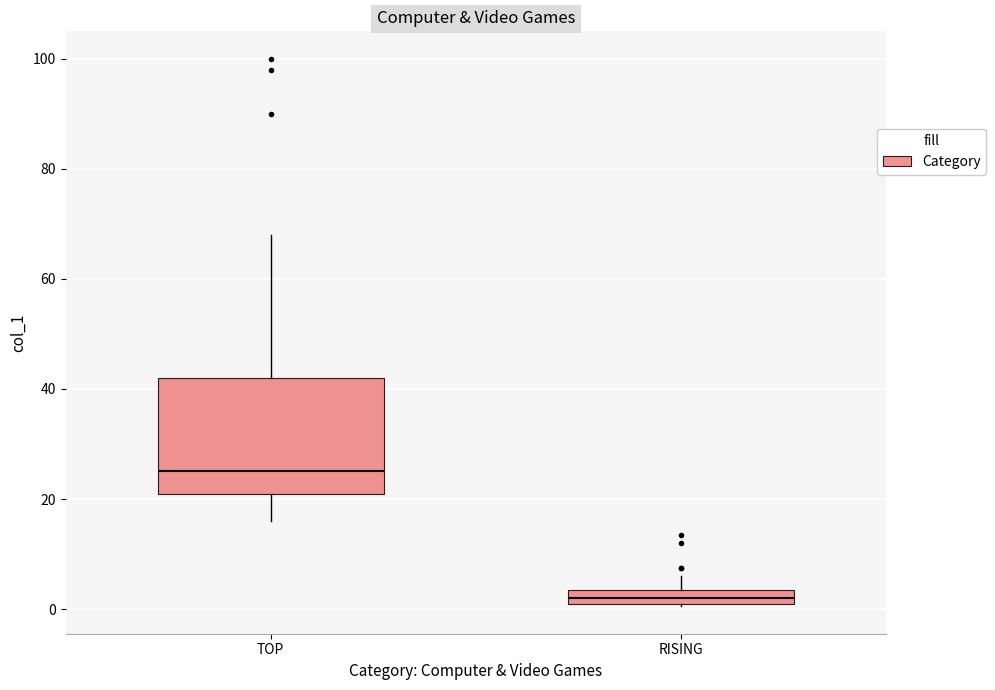

Where does the lower whisker of the box for TOP end on the y-axis? The values are not printed on the chart, so give them approximately, as read against the axis.

16